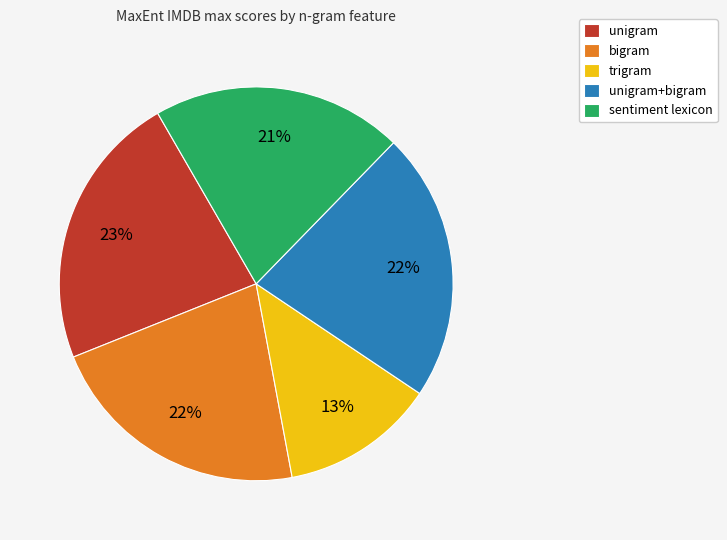

How many slices are in this pie chart?

5